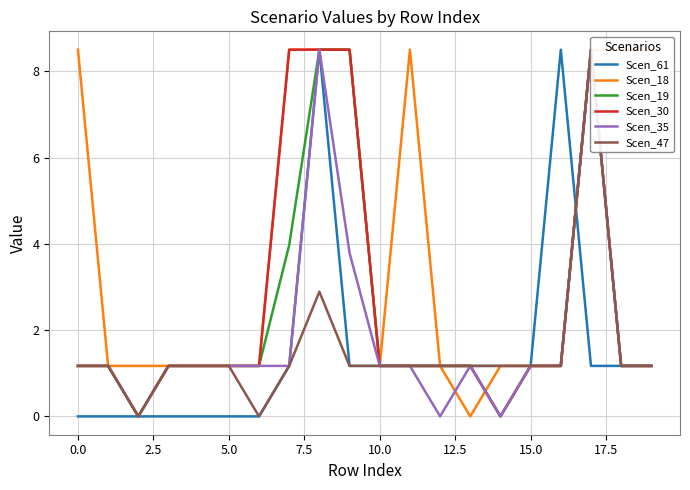

Is it true that Scen_61 equals -3.6 at 0.0?

False